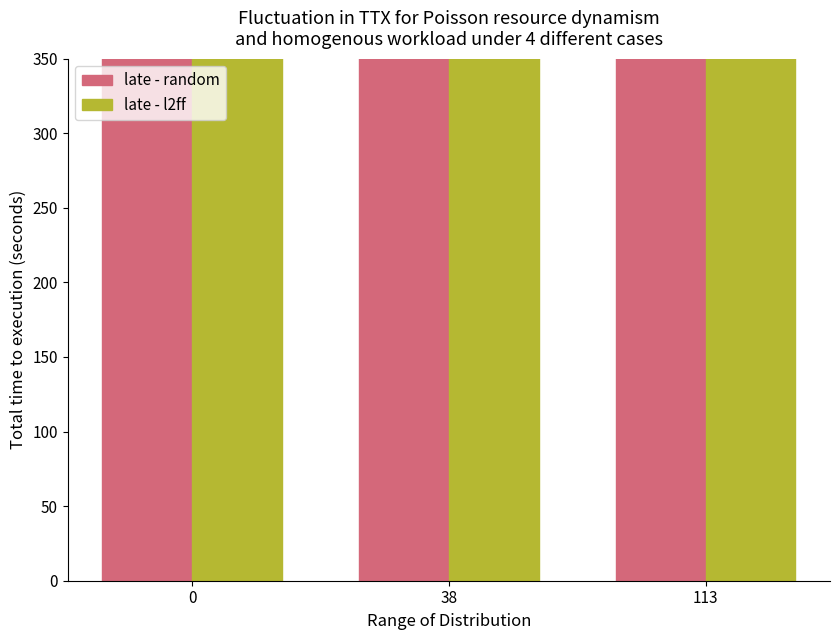

How many bars are there in total?

6